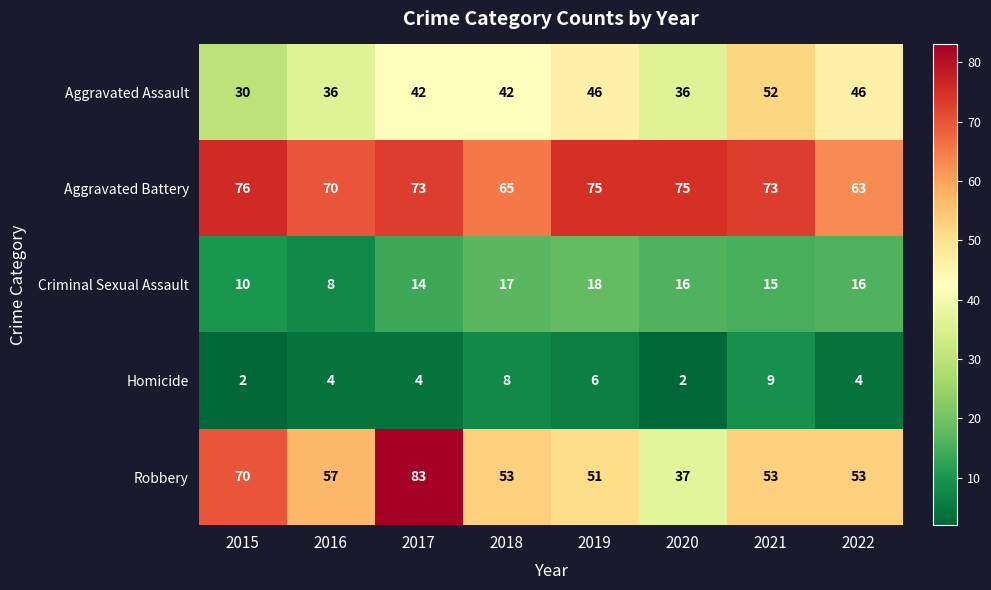

Read the Aggravated Assault value at 2019, to the nearest 10.

50